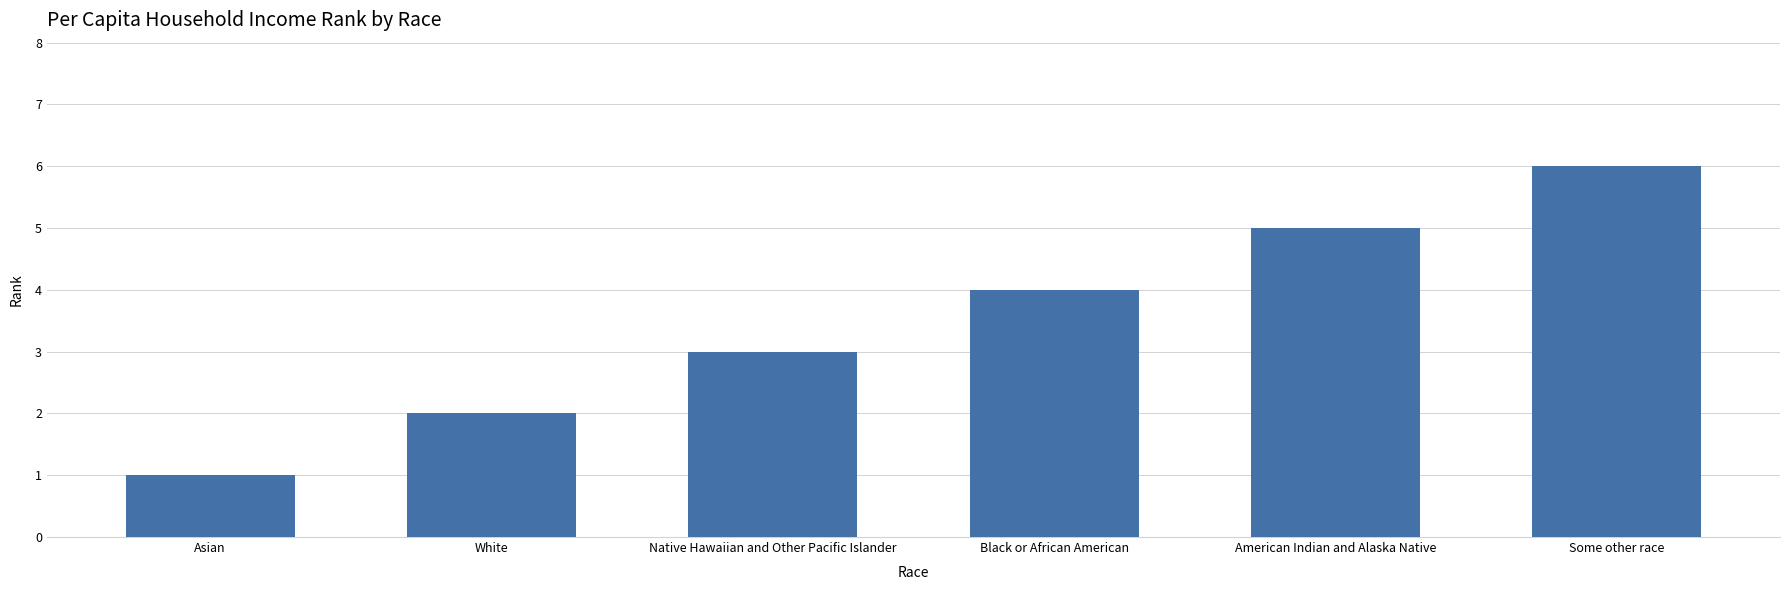

Count the number of data series in this chart.

1